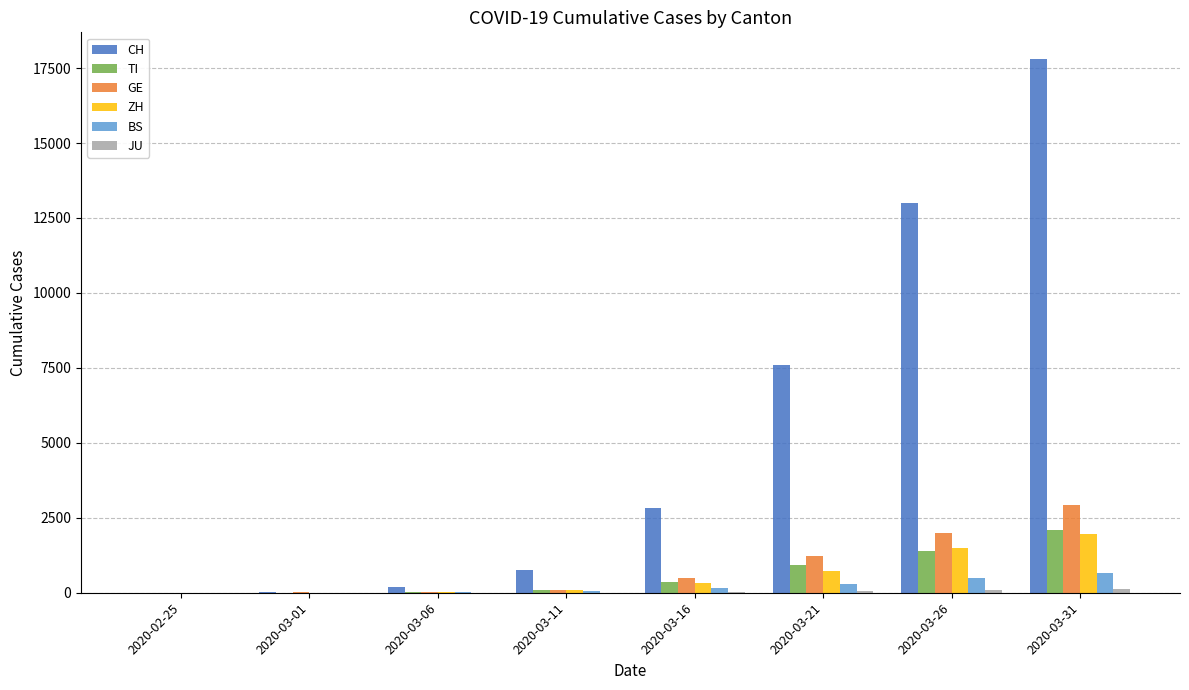

What is the approximate value of GE at 2020-03-21, to the nearest 100?

1200